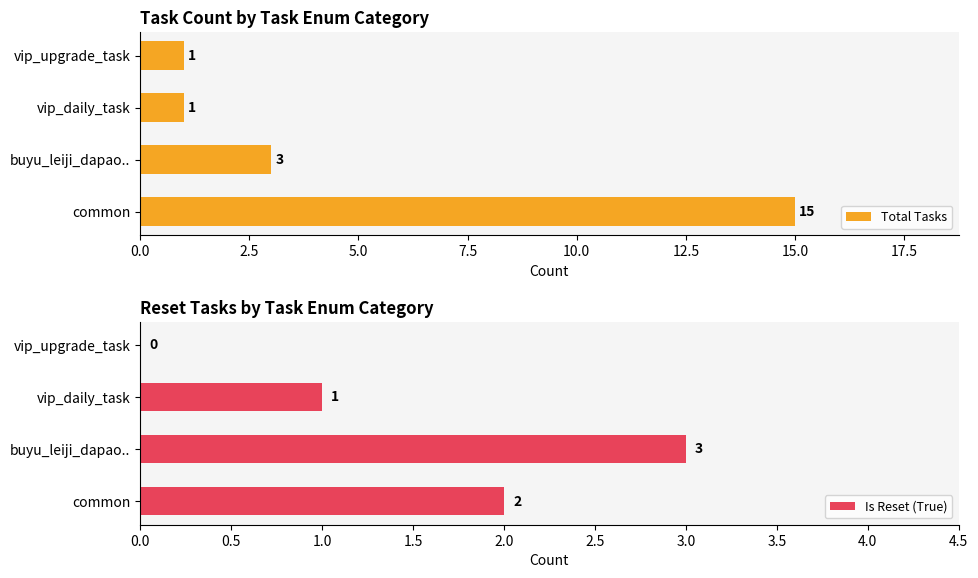

The Total Tasks series shows 3 at buyu_leiji_dapao... True or false?

True